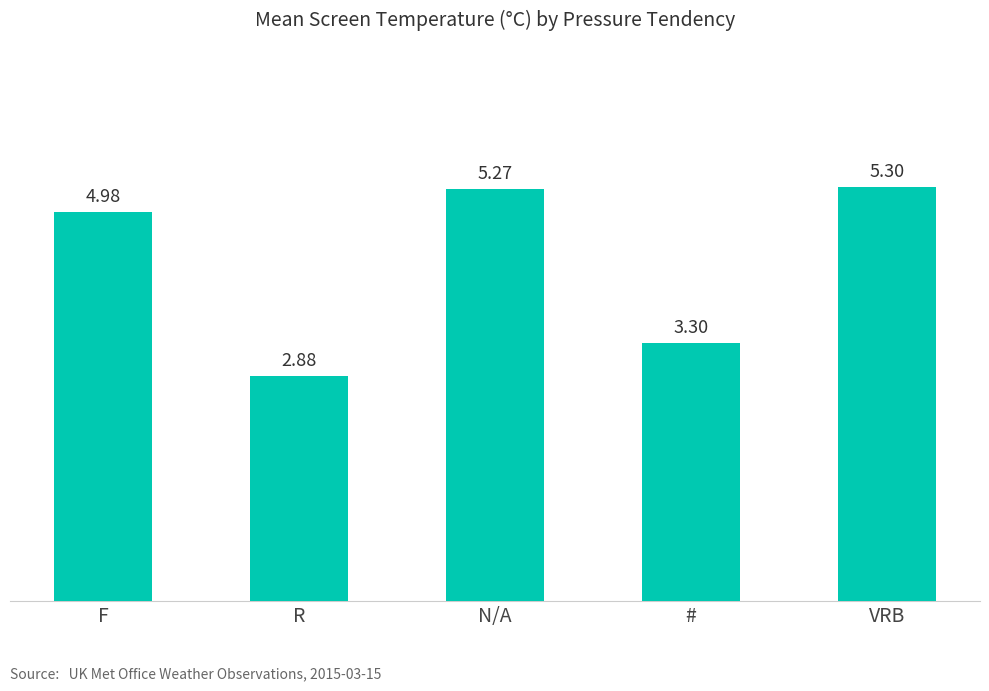

What is the label of the 2nd bar from the right?

#